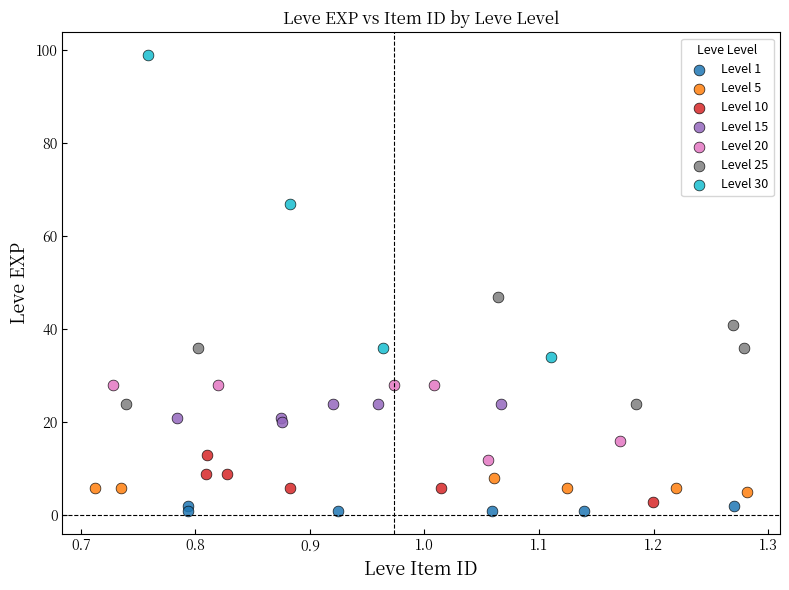

Which series reaches the maximum Y coordinate?

Level 30